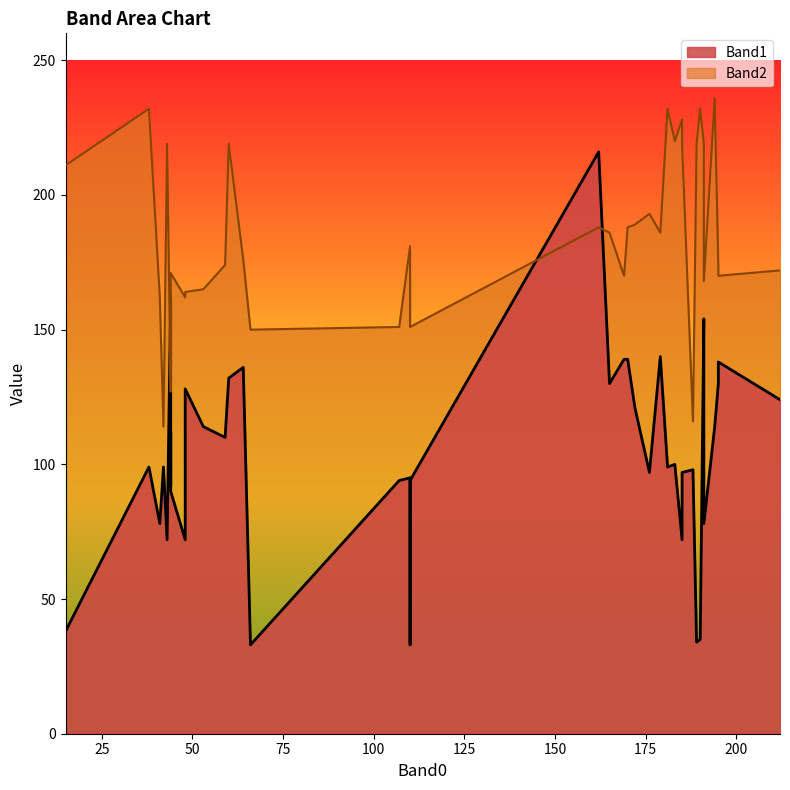

What is the lowest value of the Band2 series?

114